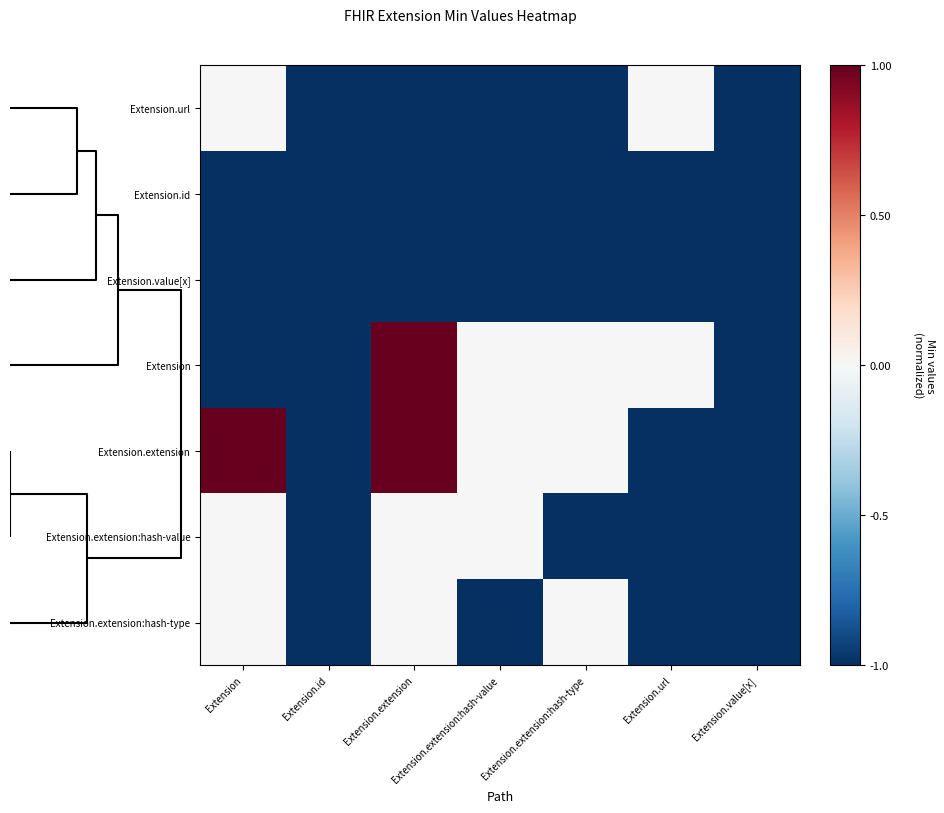

Which series has the largest total across all categories?

Extension.extension